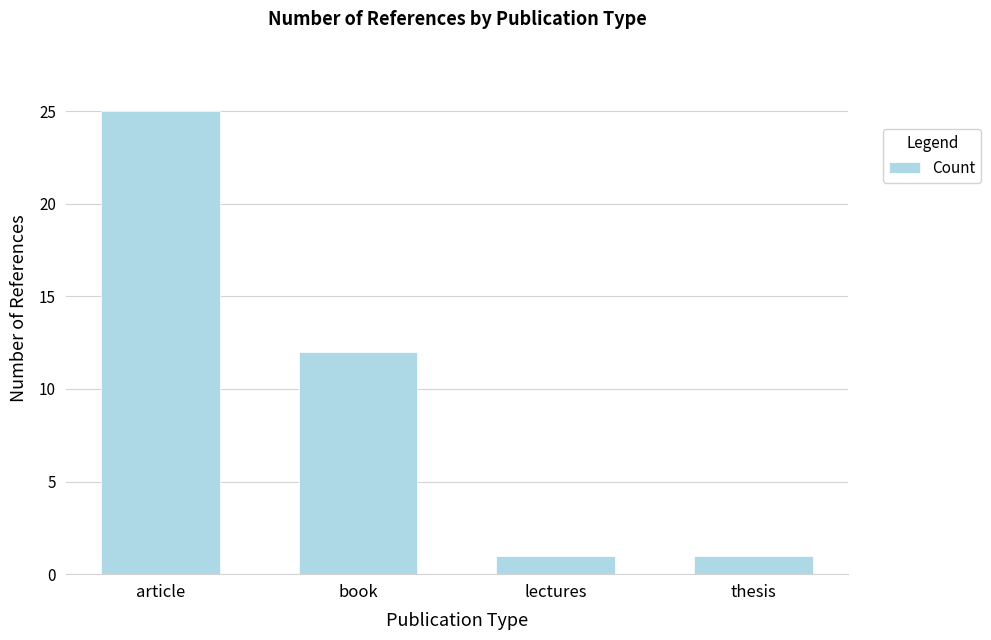

Is it true that the value at article is 39?

False